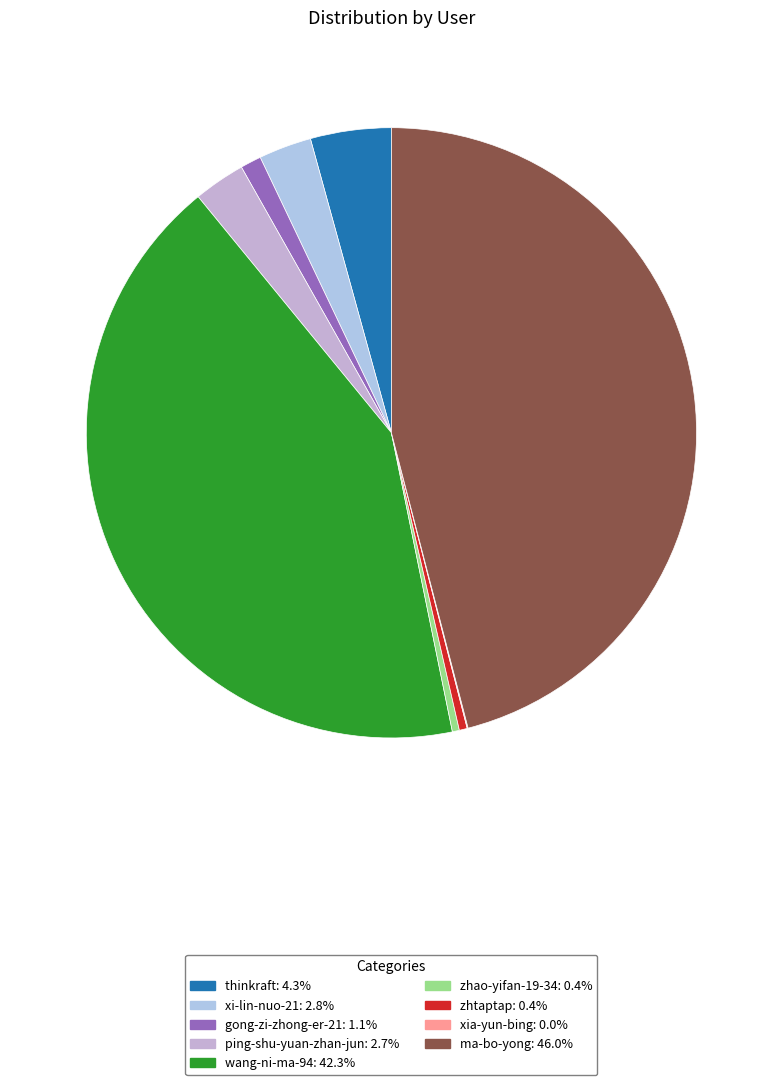

Count the number of slices in the pie.

9